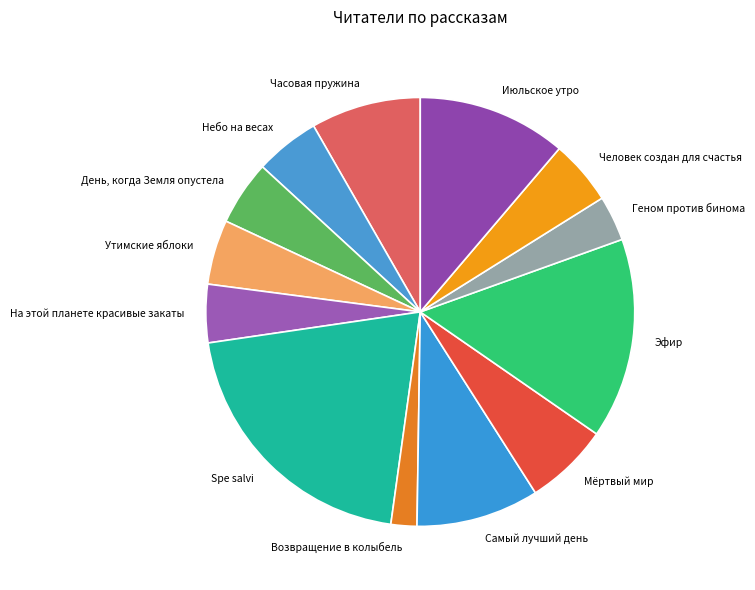

Which category has the biggest portion of the pie?

Spe salvi